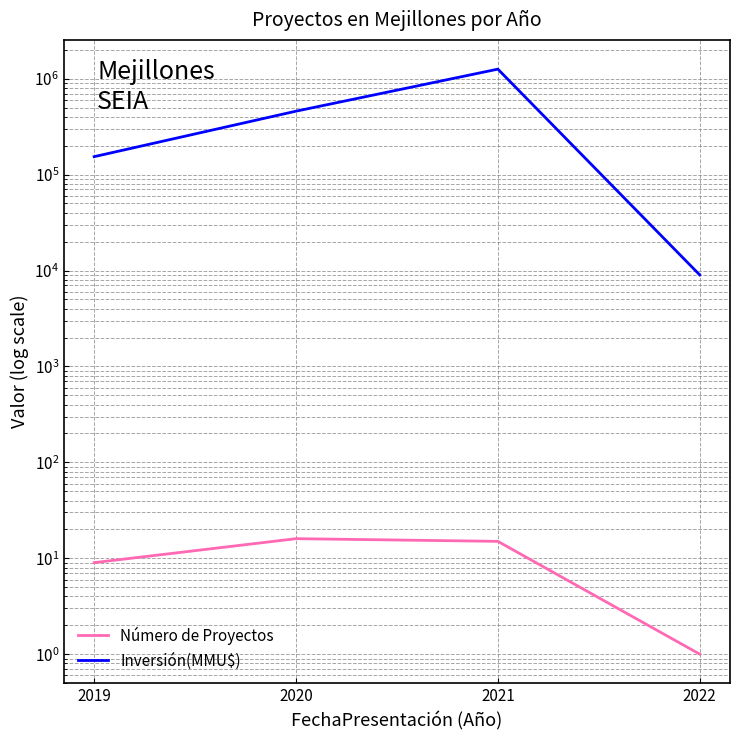

List the labels in order of Número de Proyectos value, smallest first.

2022, 2019, 2021, 2020